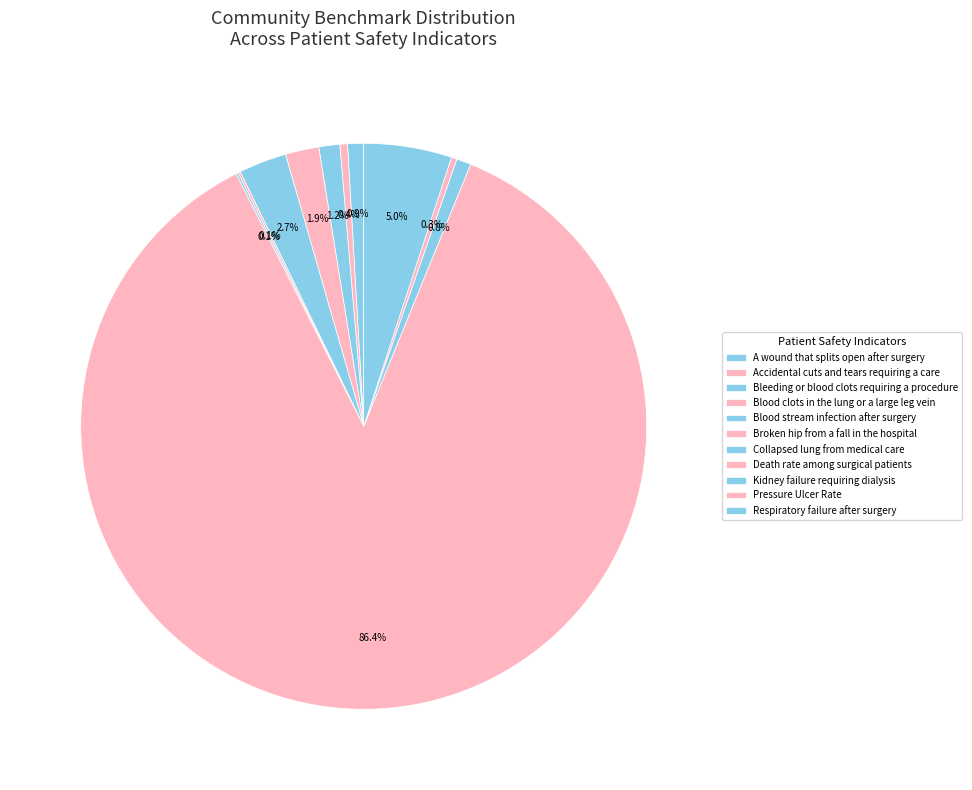

Does Collapsed lung from medical care account for over 50% of the chart?

No